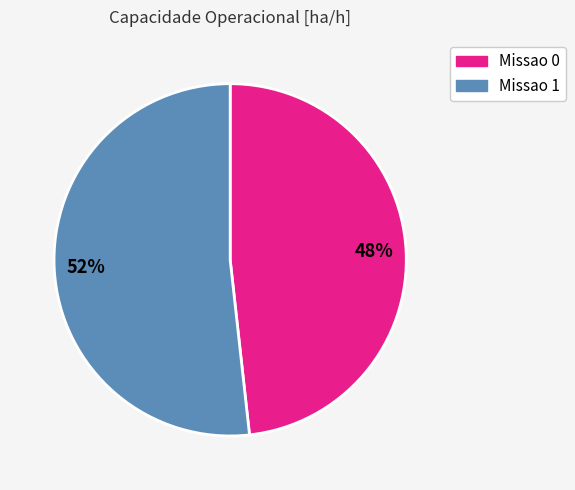

Does any single category account for the majority?

Yes